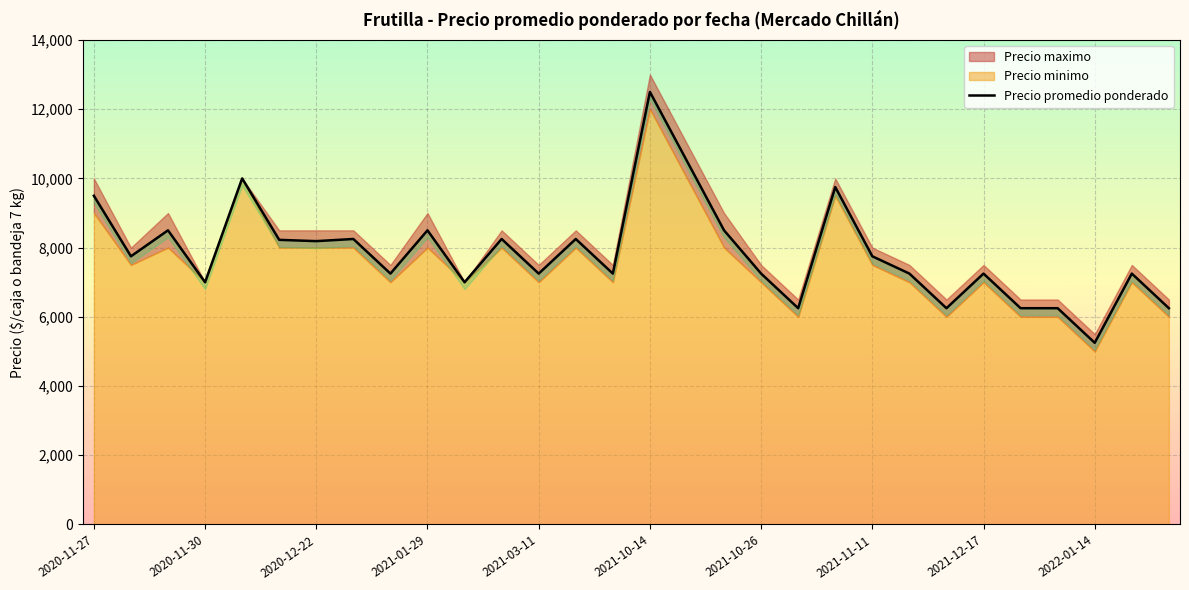

Where does the data first go above 7750?

2020-11-27